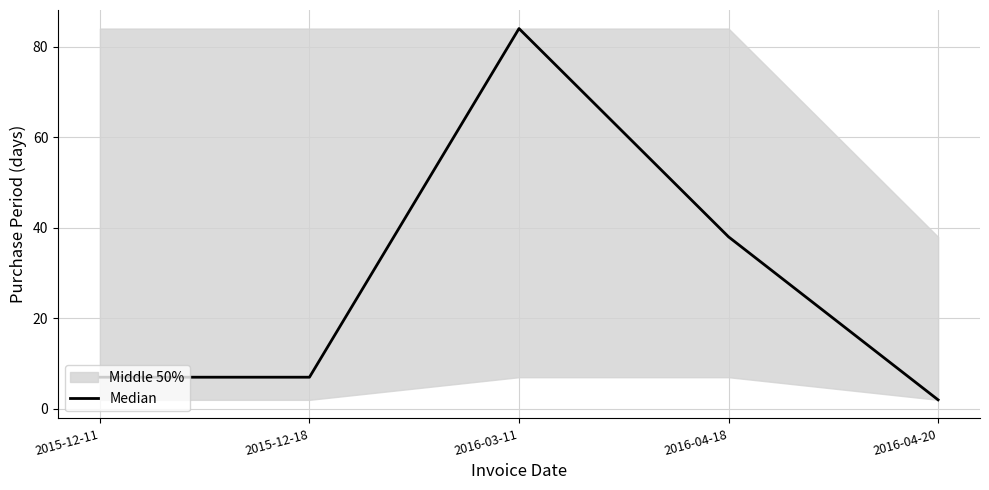

What is the label of the 4th point from the left?

2016-04-18